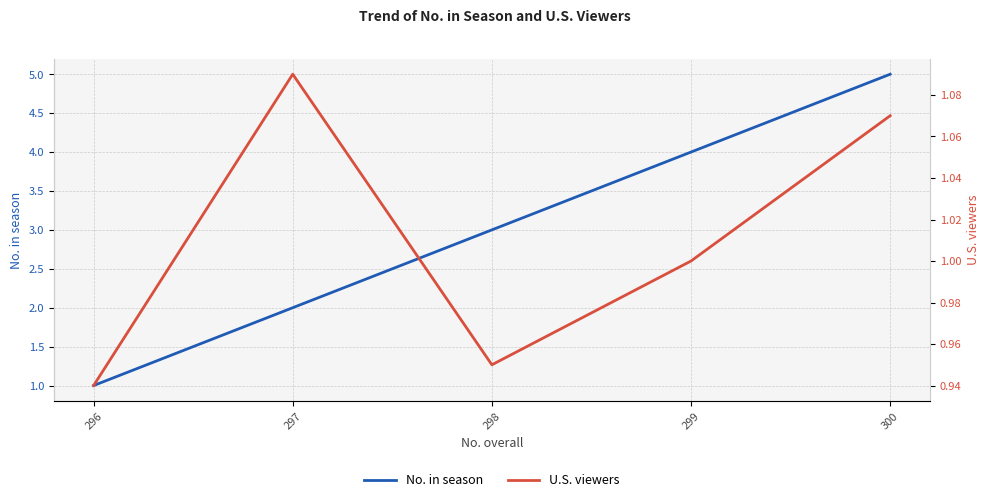

What is the difference between the second highest and second lowest values in the No. in season series?

2